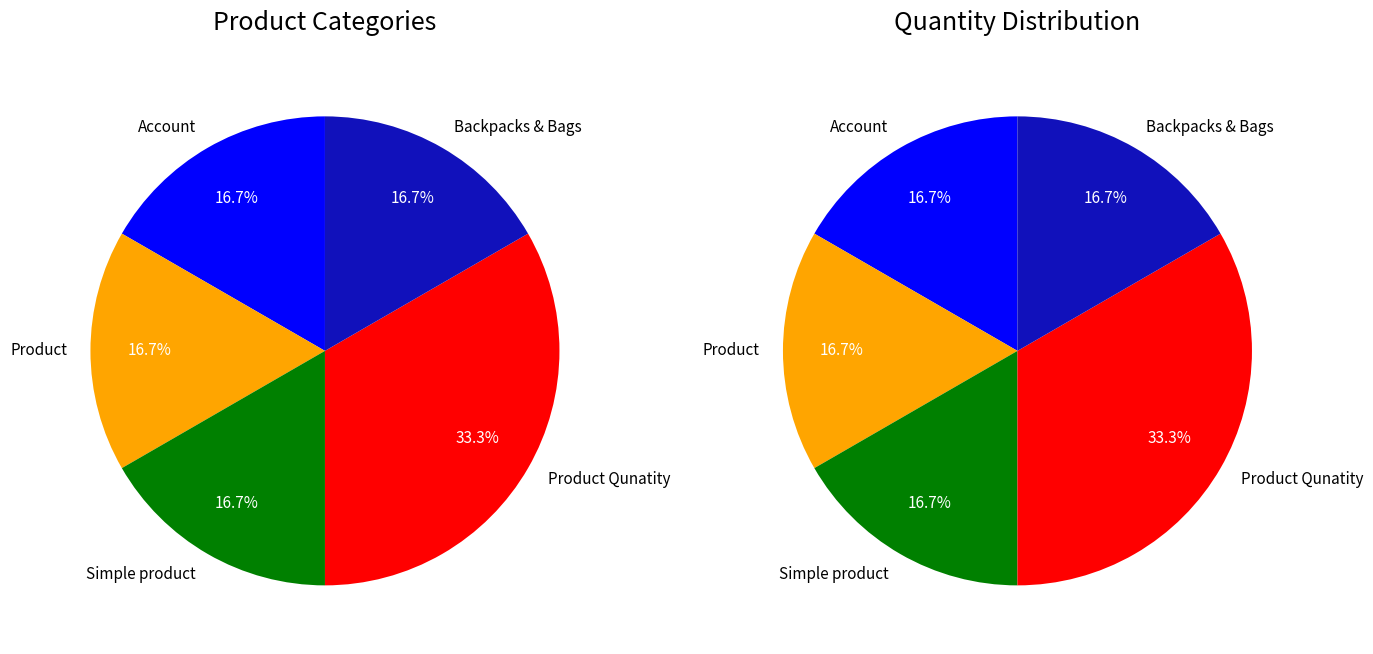

What percentage is the Product slice, to the nearest percent?

17%